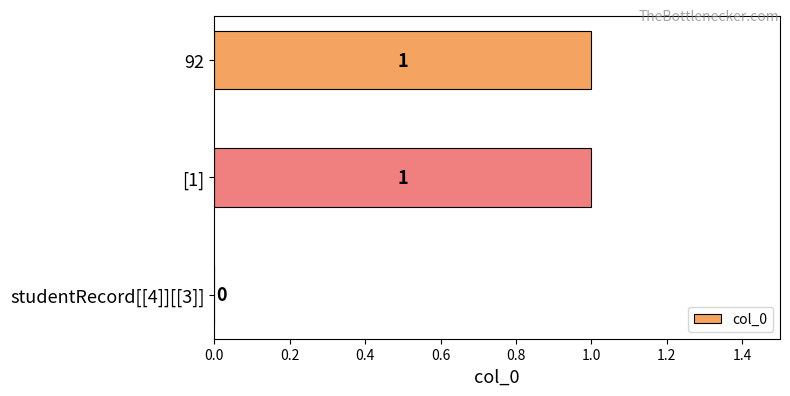

How many values are between 0 and 1?

3